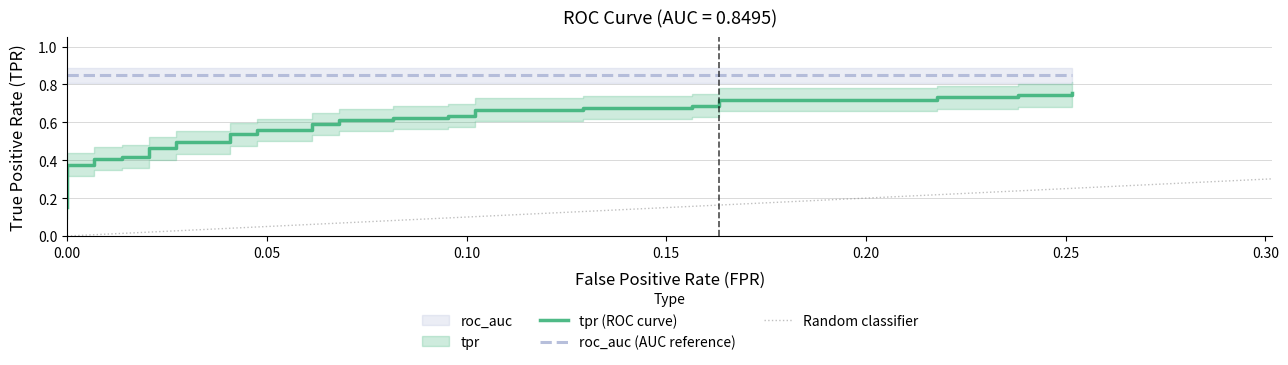

What is the difference between the maximum and second lowest values?

0.6